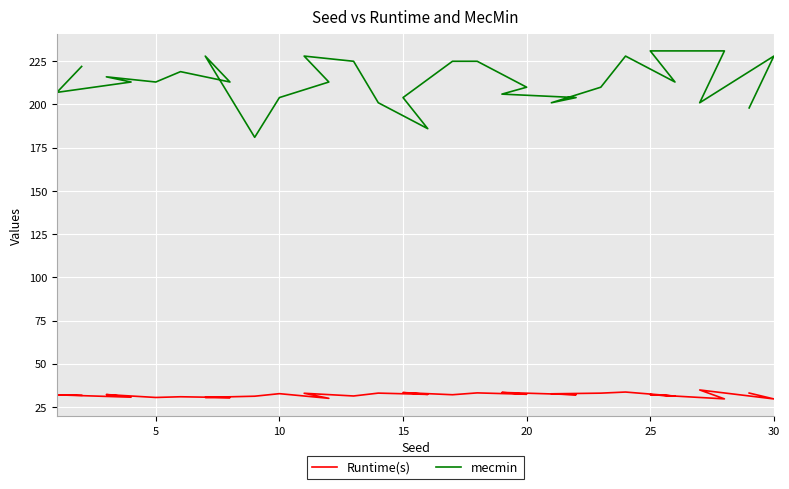

Is the value of Runtime(s) at 7 greater than the value of mecmin at 16?

No